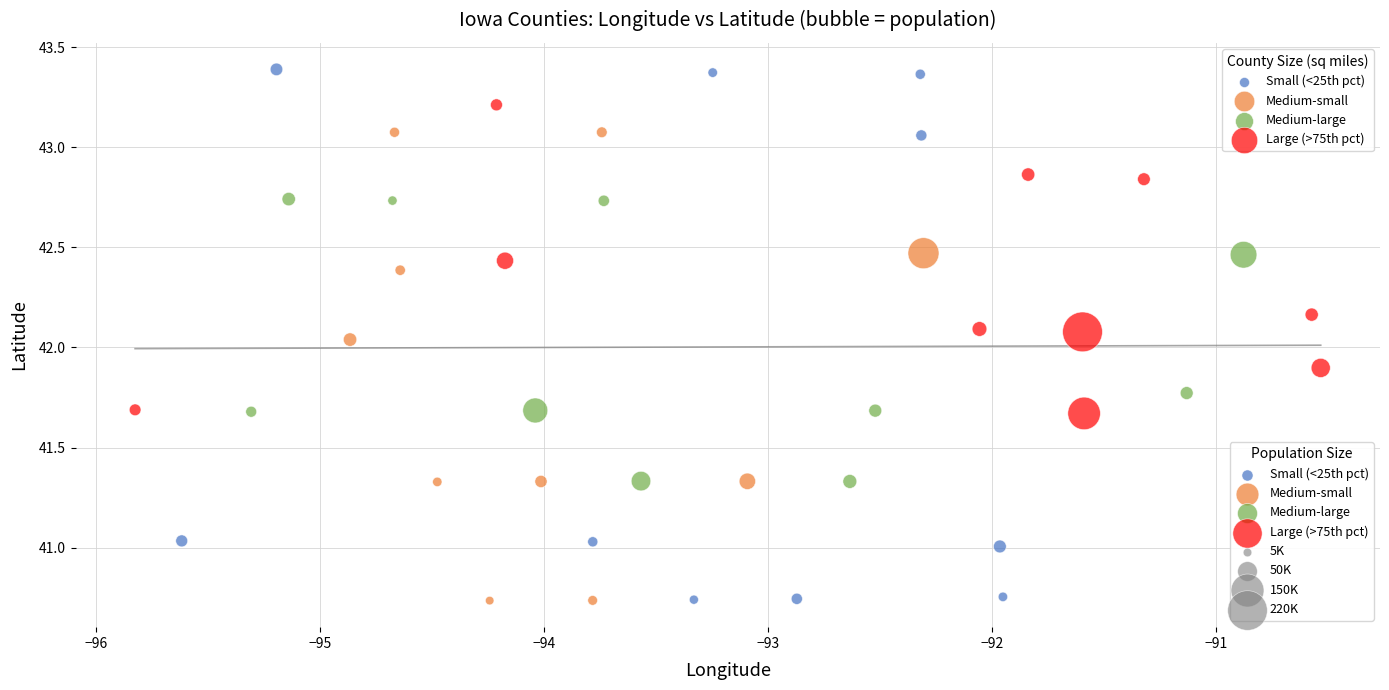

Which series has the widest spread of Y values?

Small (<25th pct)